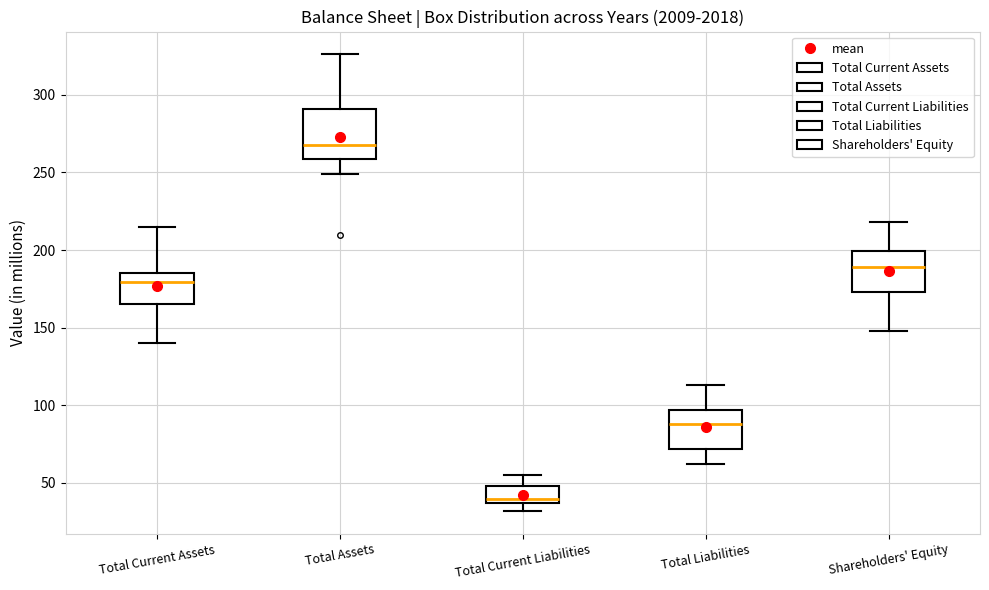

Which box's median line is the highest?

Total Assets